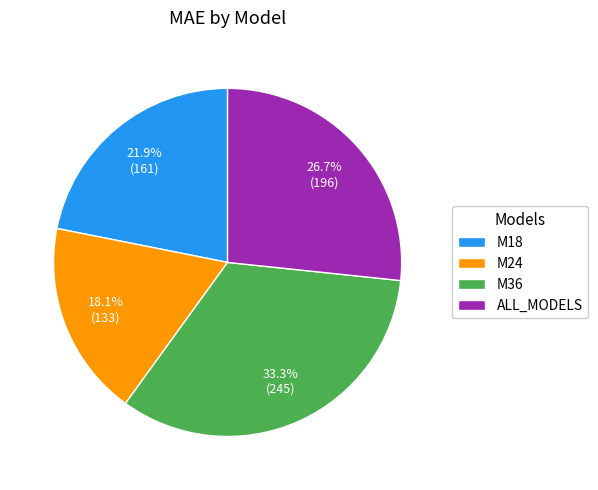

Which slice is the largest?

M36